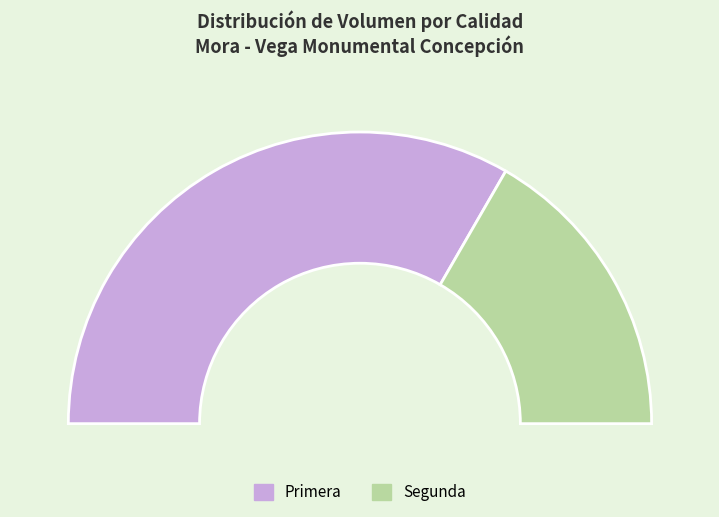

Which slice represents more than half of the pie?

Primera